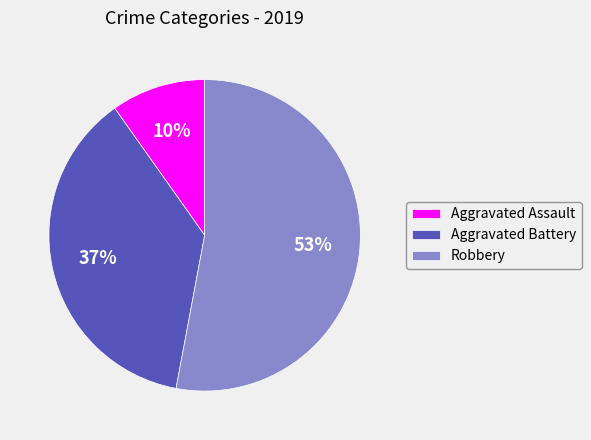

Approximately how many times larger is the value at Aggravated Assault compared to Aggravated Battery?

0.3